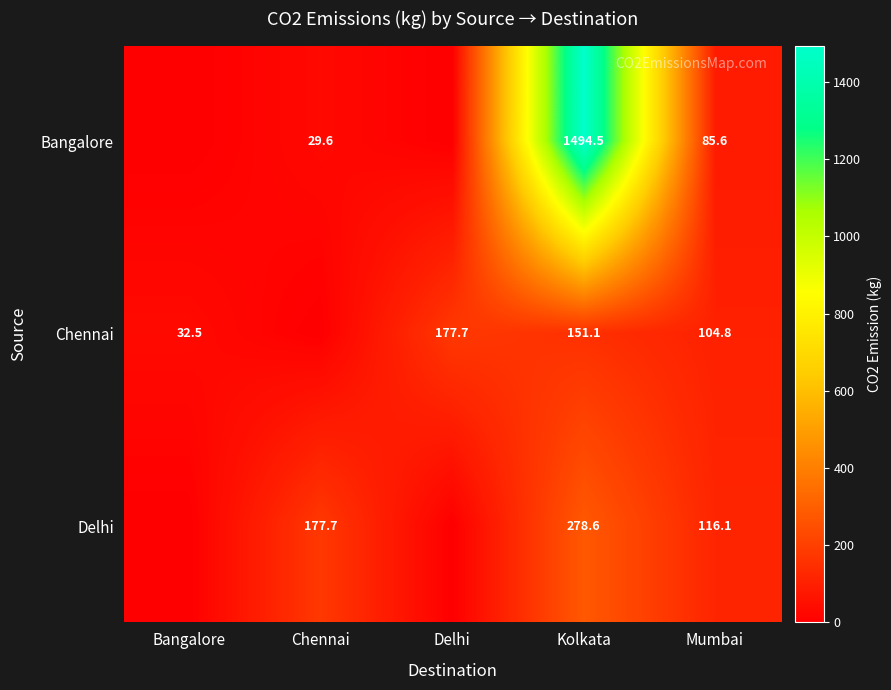

Between Kolkata and Mumbai, which series saw the biggest shift?

Bangalore